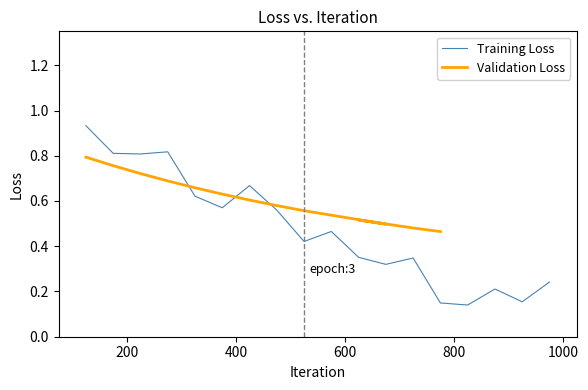

True or false: the data shows 0.3 at 400.

False